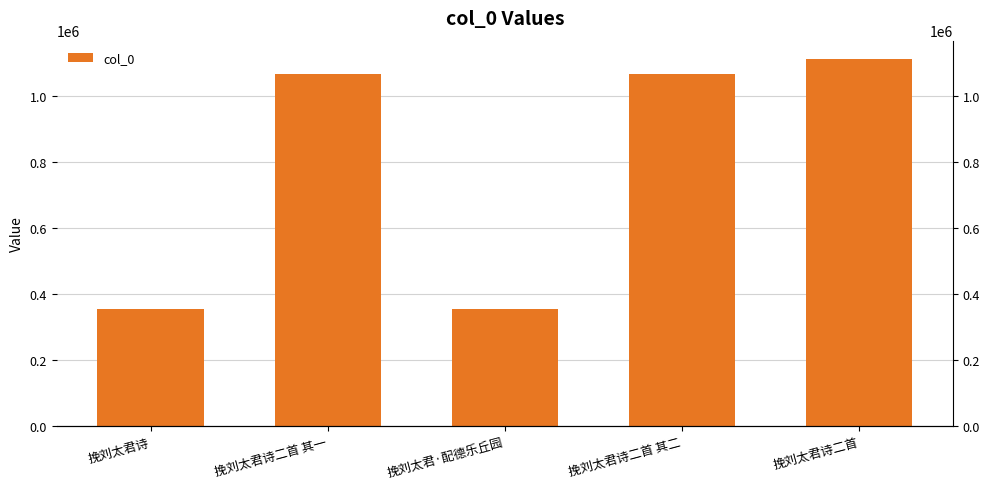

What is the value of the 4th bar from the left?

1066070